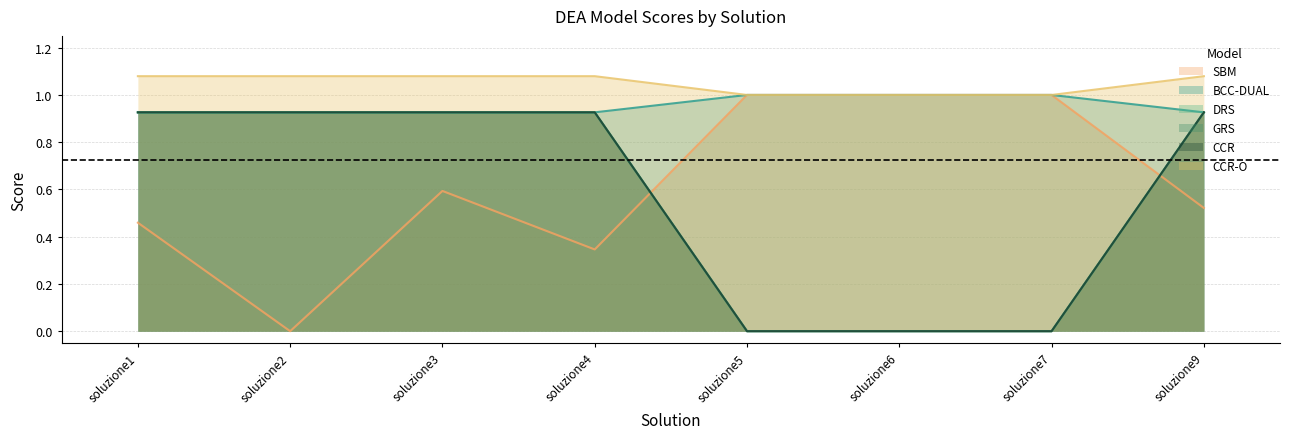

True or false: DRS and GRS intersect in this chart.

False